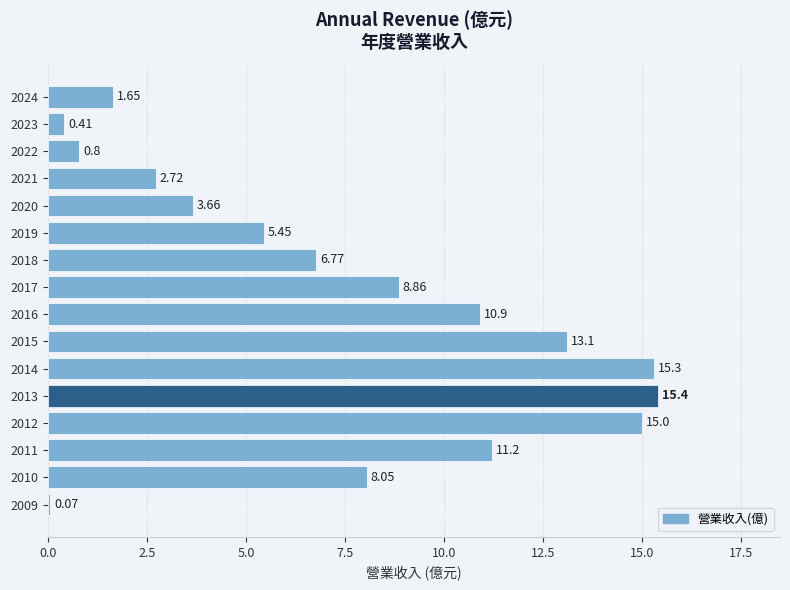

What is the average value?

7.5